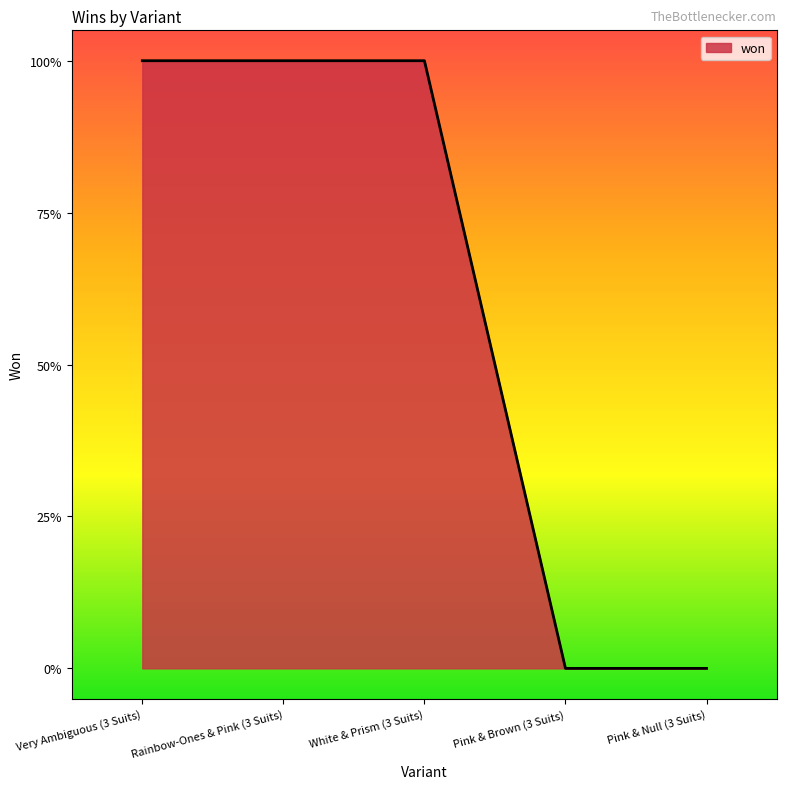

What is the difference between the second highest and second lowest values?

1